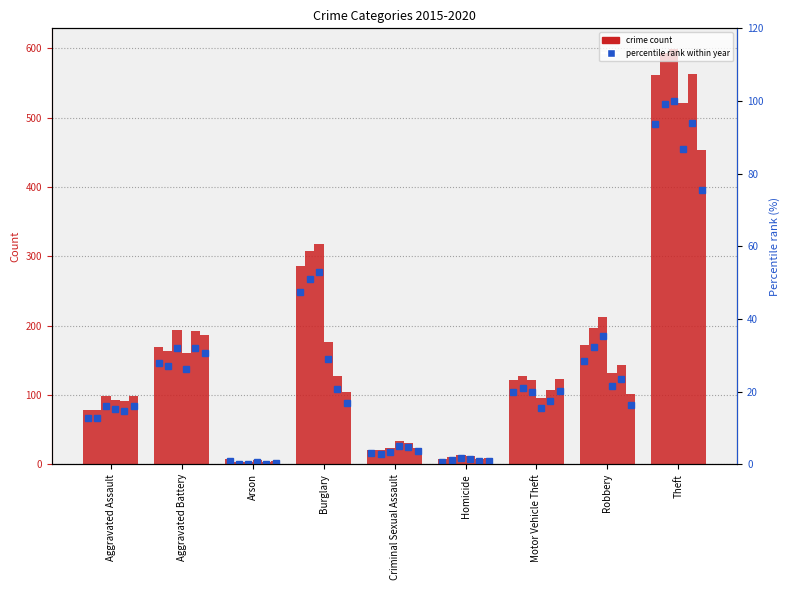

At which label does the data first exceed 19?

Aggravated Battery